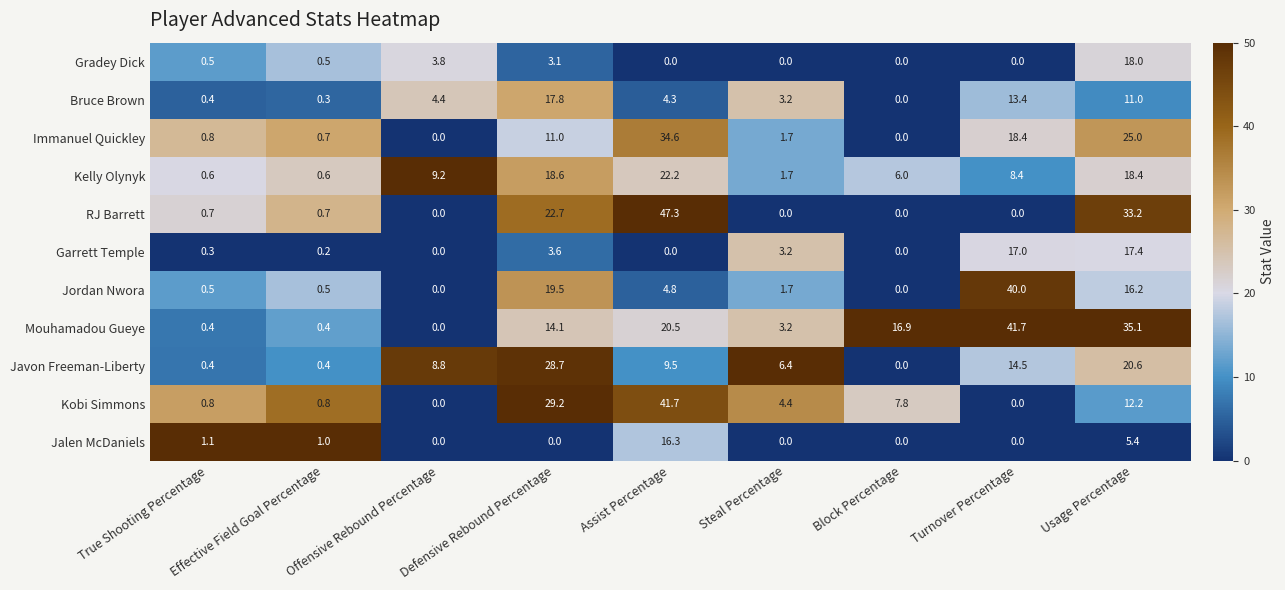

How many distinct data groups are displayed?

11